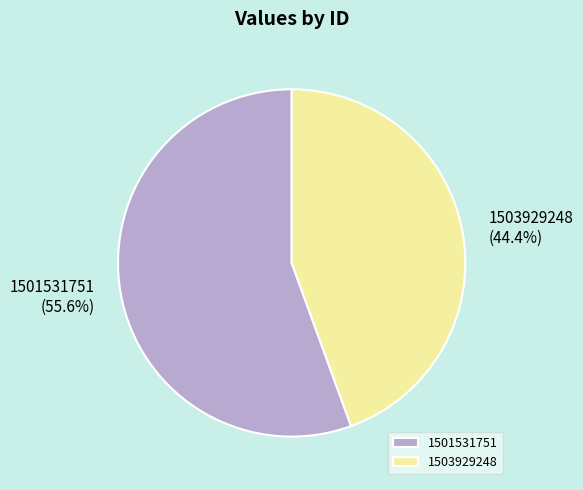

Combined, what portion of the pie is 1501531751 and 1503929248?

100.0%